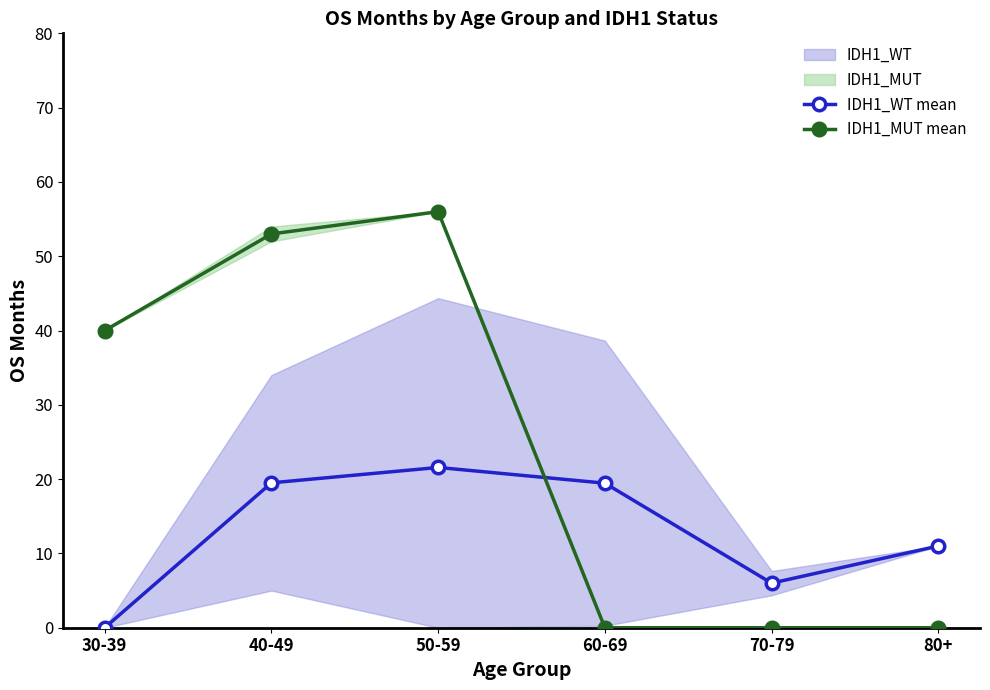

Which series ends up on top after the final intersection of IDH1_MUT mean and IDH1_WT mean?

IDH1_WT mean